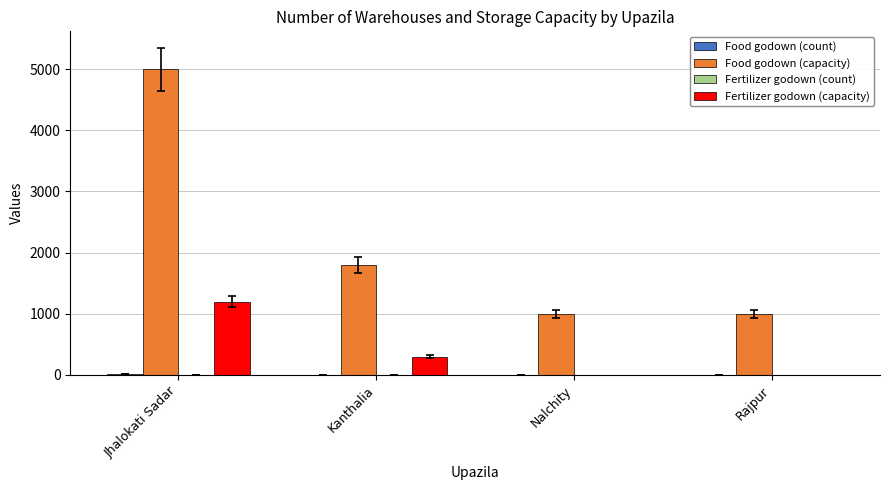

What is the maximum value for Food godown (capacity)?

5000